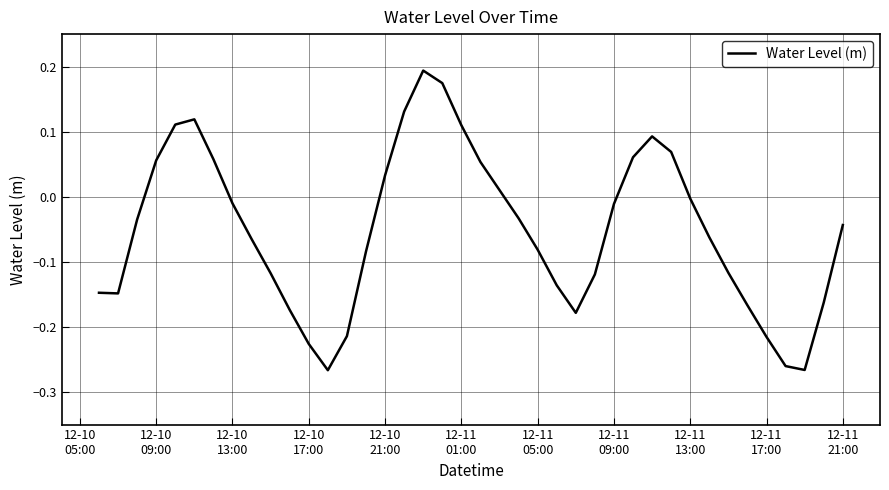

What is the value of the 27th point from the left?

-0.1